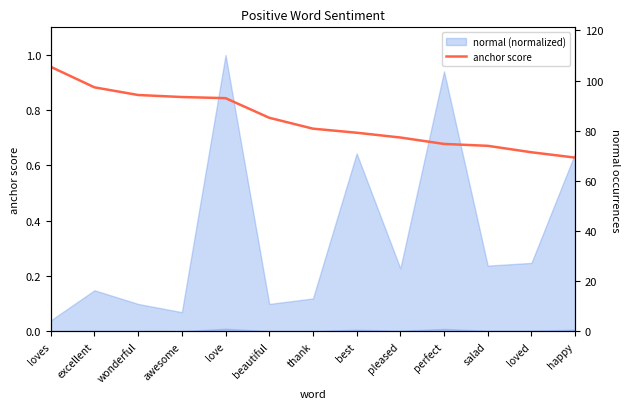

What is the average value?

0.8